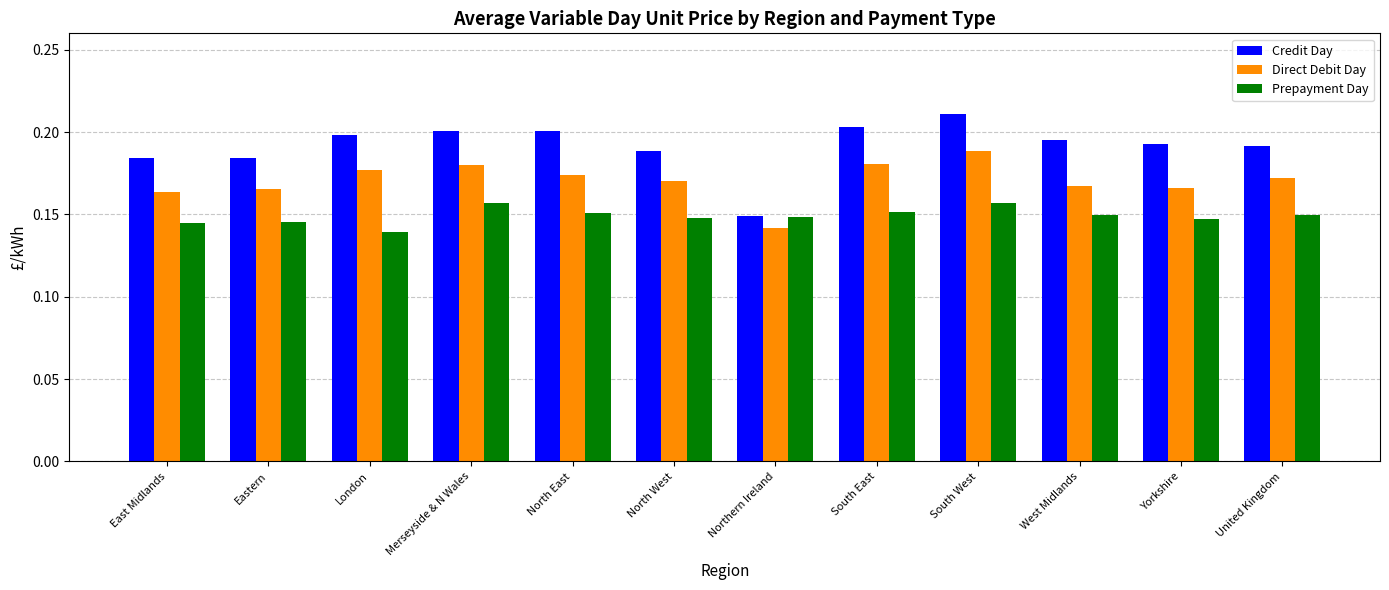

At which category is the sum across all series the highest?

South West